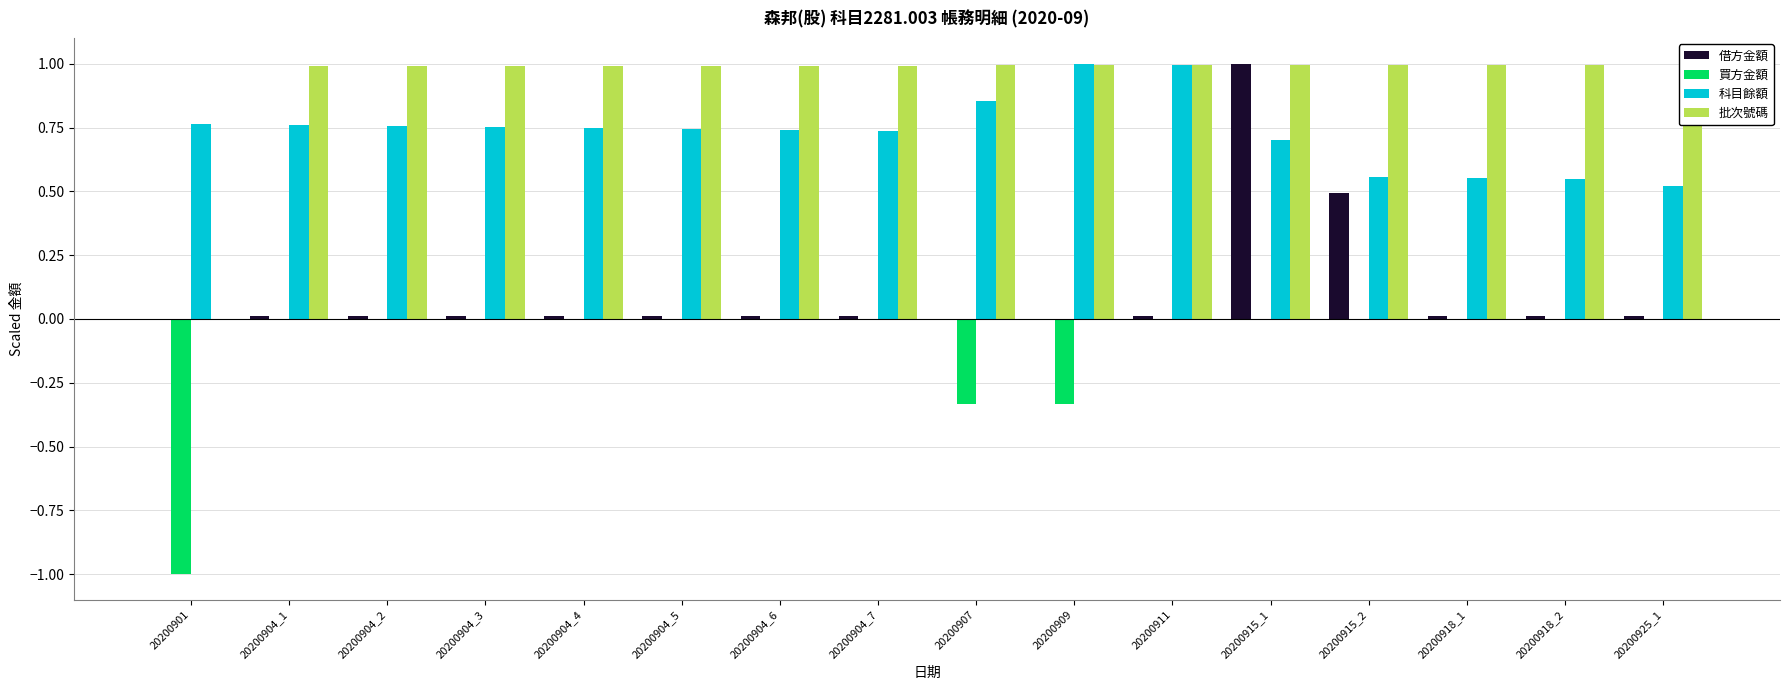

Reading left to right, what are all the values shown in this chart?

借方金額: 20200901=0.0	20200904_1=0.0	20200904_2=0.0	20200904_3=0.0	20200904_4=0.0	20200904_5=0.0	20200904_6=0.0	20200904_7=0.0	20200907=0.0	20200909=0.0	20200911=0.0	20200915_1=1.0	20200915_2=0.5	20200918_1=0.0	20200918_2=0.0	20200925_1=0.0
買方金額: 20200901=-1.0	20200904_1=0.0	20200904_2=0.0	20200904_3=0.0	20200904_4=0.0	20200904_5=0.0	20200904_6=0.0	20200904_7=0.0	20200907=-0.3	20200909=-0.3	20200911=0.0	20200915_1=0.0	20200915_2=0.0	20200918_1=0.0	20200918_2=0.0	20200925_1=0.0
科目餘額: 20200901=0.8	20200904_1=0.8	20200904_2=0.8	20200904_3=0.8	20200904_4=0.7	20200904_5=0.7	20200904_6=0.7	20200904_7=0.7	20200907=0.9	20200909=1.0	20200911=1.0	20200915_1=0.7	20200915_2=0.6	20200918_1=0.6	20200918_2=0.5	20200925_1=0.5
批次號碼: 20200901=0.0	20200904_1=1.0	20200904_2=1.0	20200904_3=1.0	20200904_4=1.0	20200904_5=1.0	20200904_6=1.0	20200904_7=1.0	20200907=1.0	20200909=1.0	20200911=1.0	20200915_1=1.0	20200915_2=1.0	20200918_1=1.0	20200918_2=1.0	20200925_1=1.0